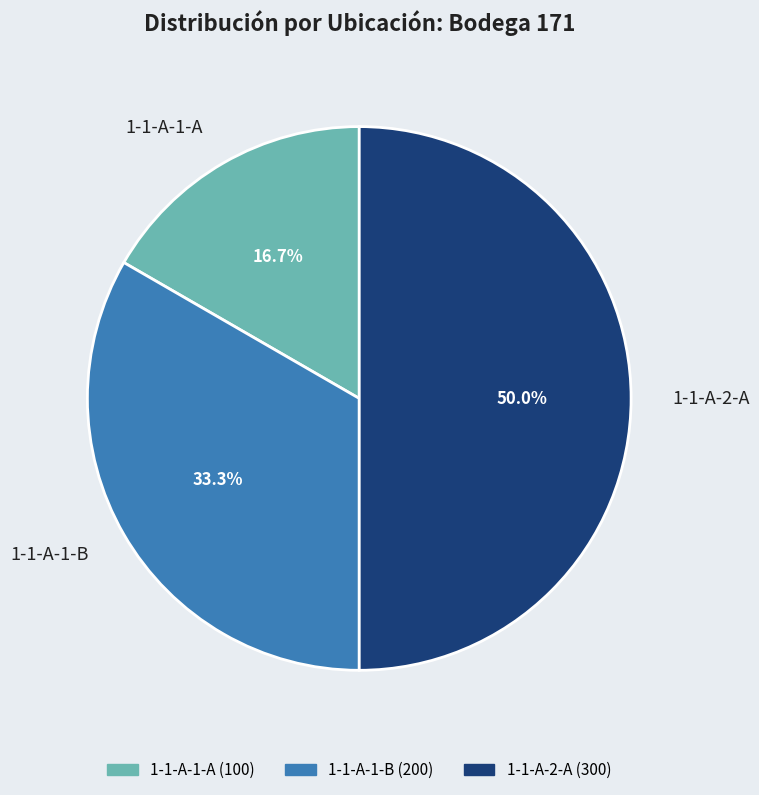

What percentage is the 1-1-A-1-A slice, to the nearest percent?

17%